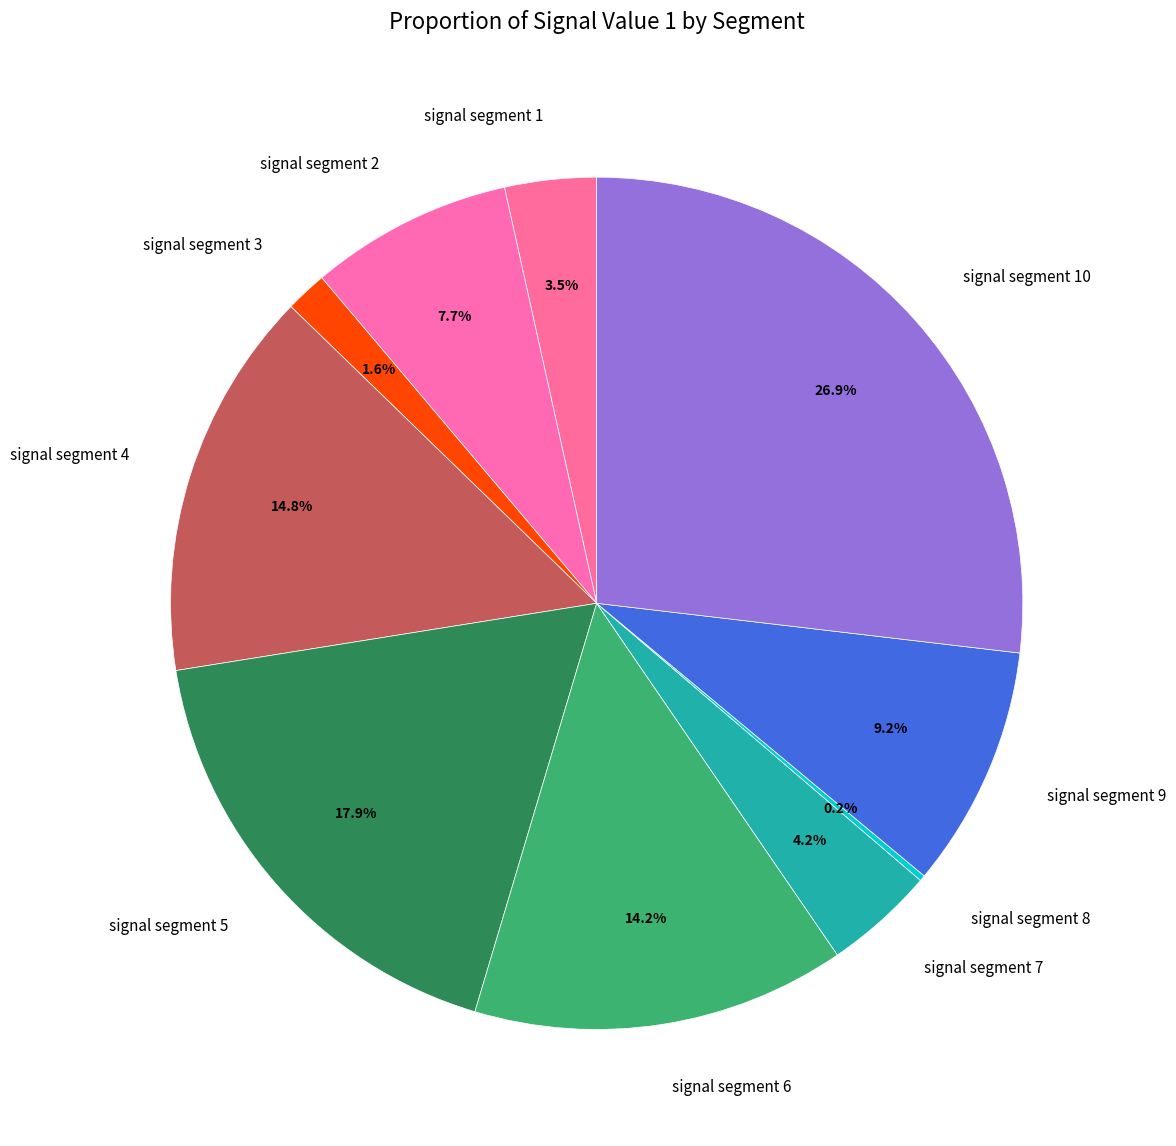

Does signal segment 4 account for over 50% of the chart?

No